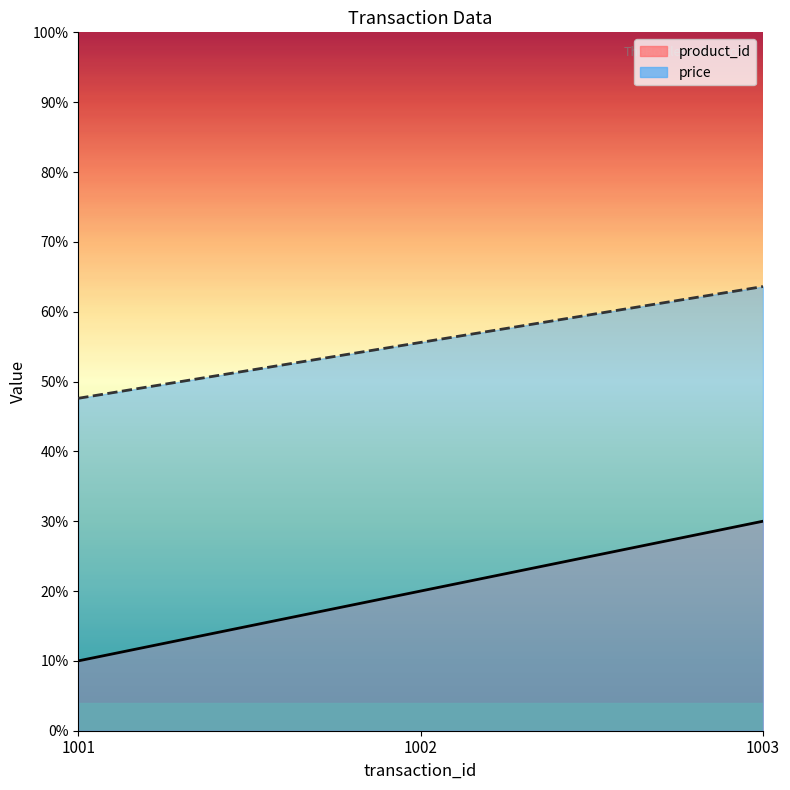

What is the sum of the product_id values at 1001 and 1003?

40.0